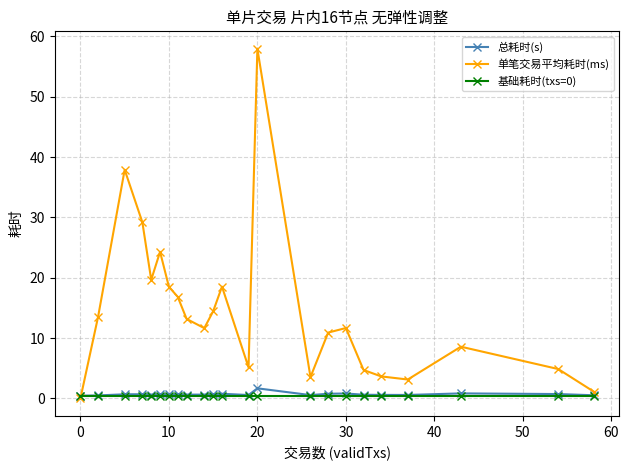

What is the value of the 单笔交易平均耗时(ms) point at the 7th from the left?

18.5